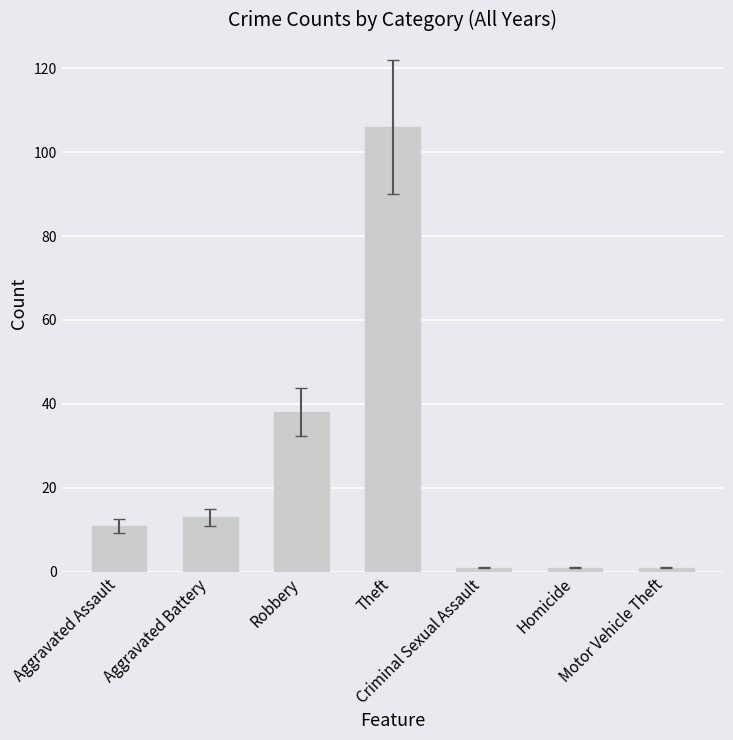

The value at Theft is 106. True or false?

True